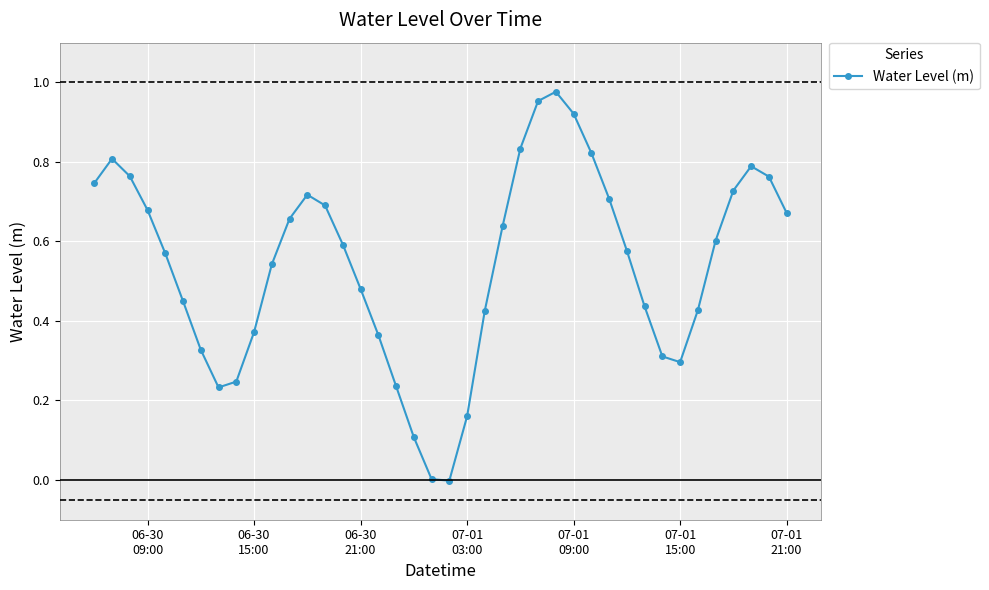

What is the sum of all values?

21.6